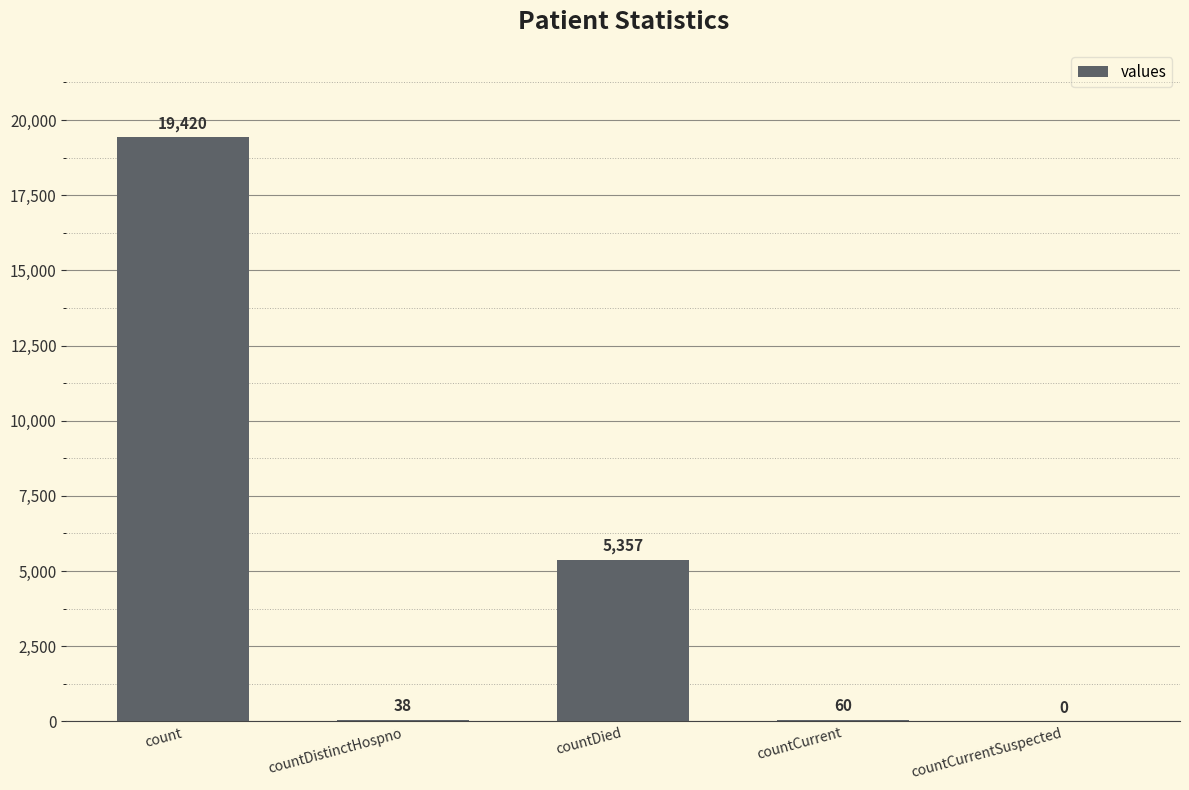

Reading left to right, what are all the values shown in this chart?

count=19420	countDistinctHospno=38	countDied=5357	countCurrent=60	countCurrentSuspected=0